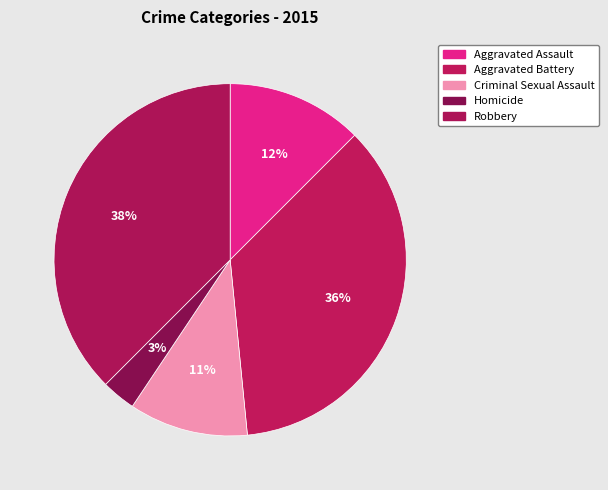

To the nearest percent, what is the average slice percentage?

20%